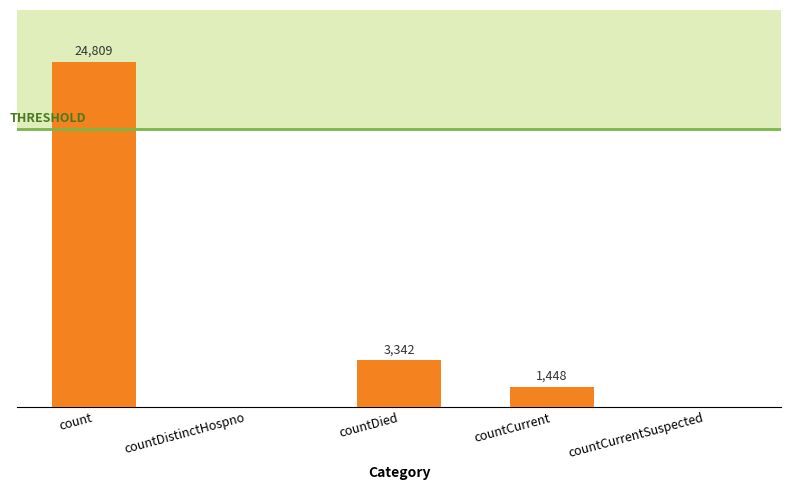

At which label does the data first exceed 1448?

count